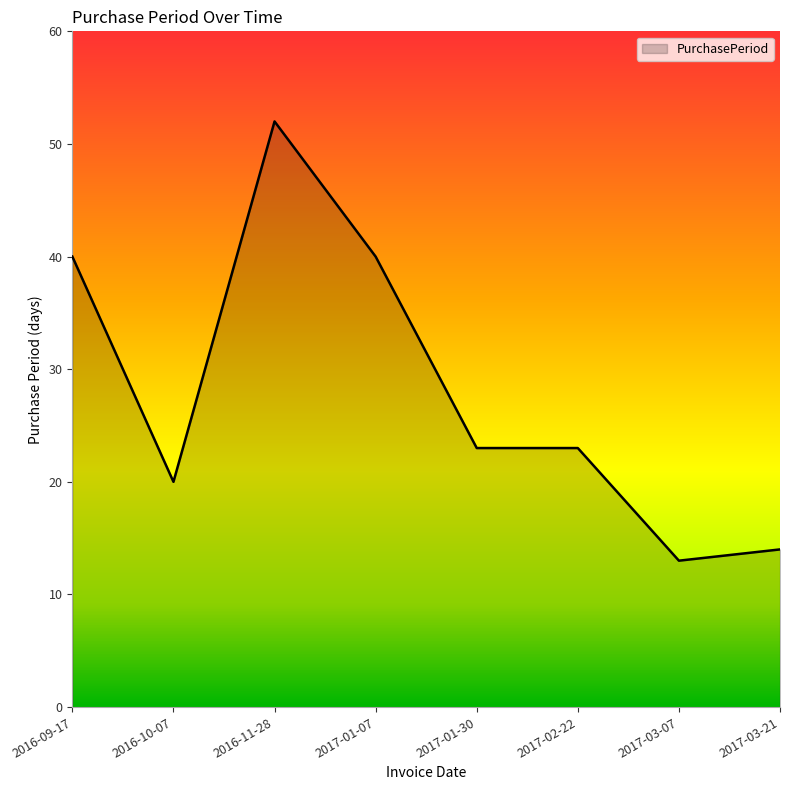

True or false: the data has more than 0 interior local peaks.

True